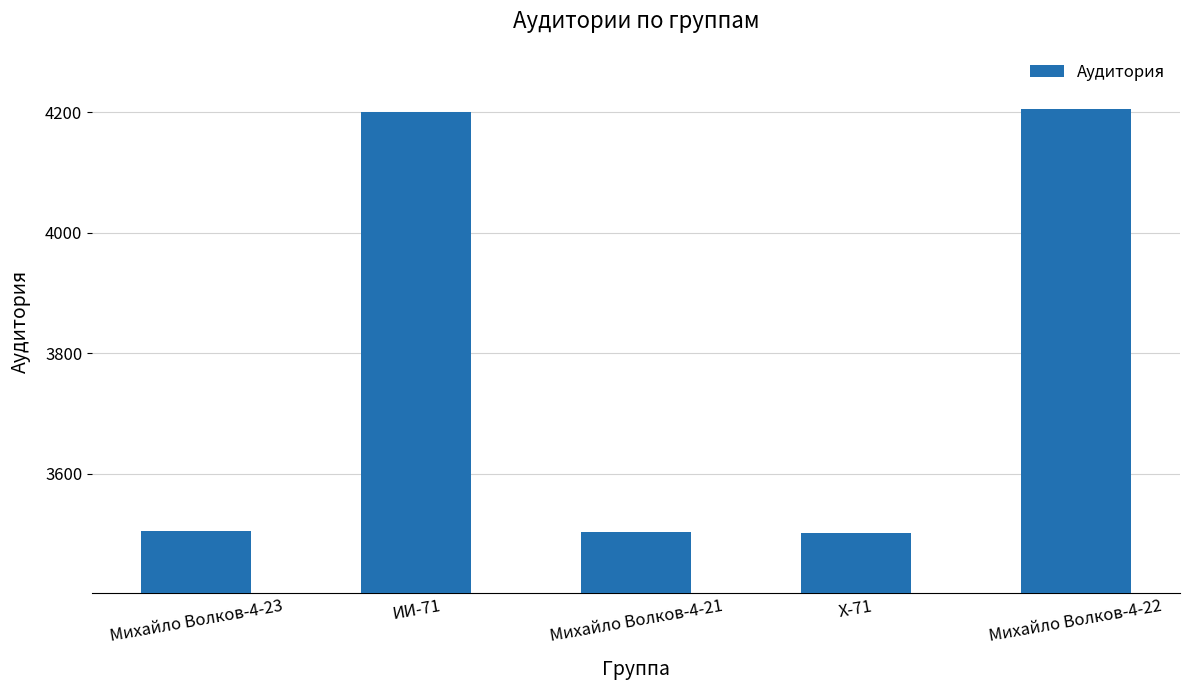

What is the difference between the maximum and minimum values?

703